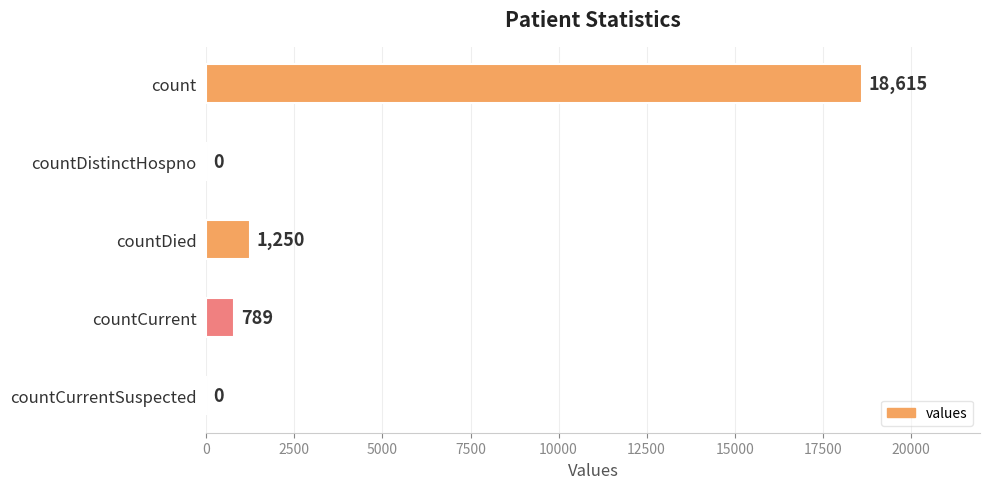

Are the bars horizontal?

Yes